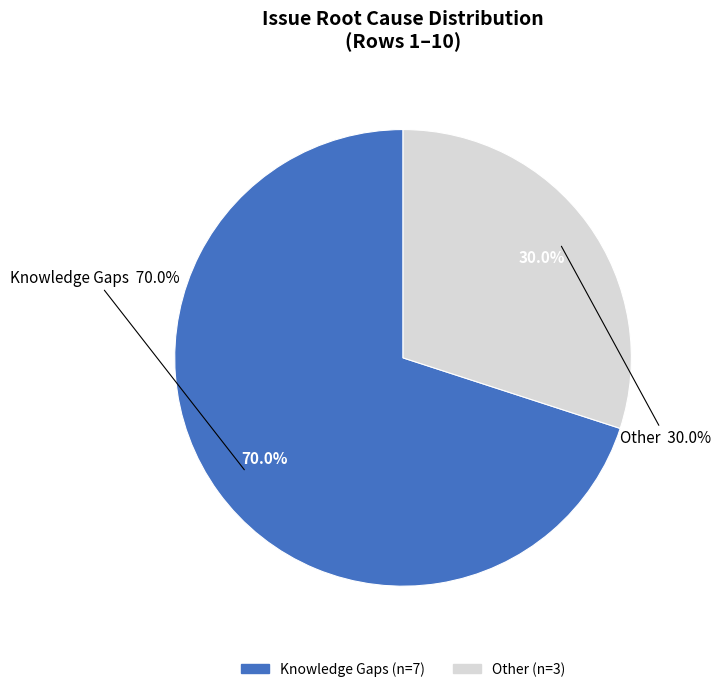

Rank the categories by value from highest to lowest.

Knowledge Gaps, Other